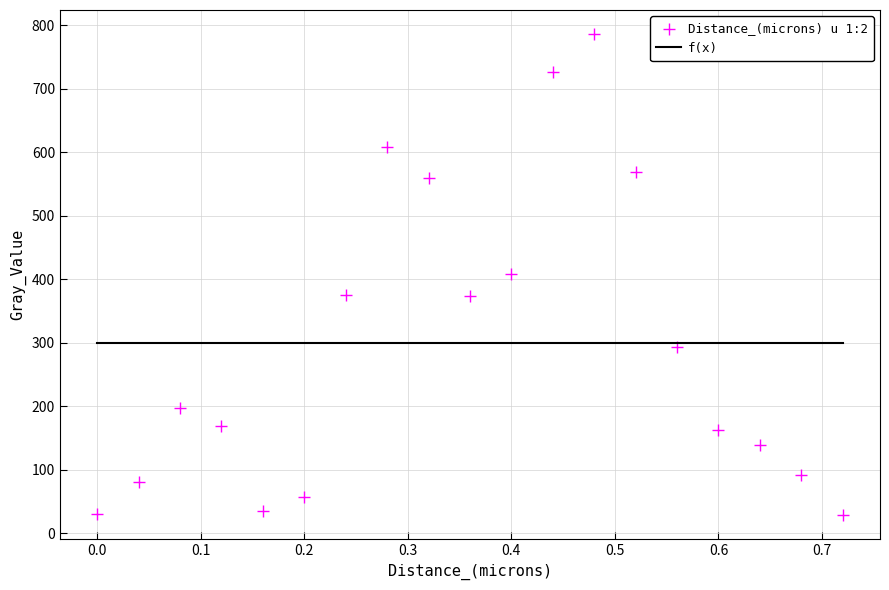

What is the range of Y values (max minus min)?

757.6